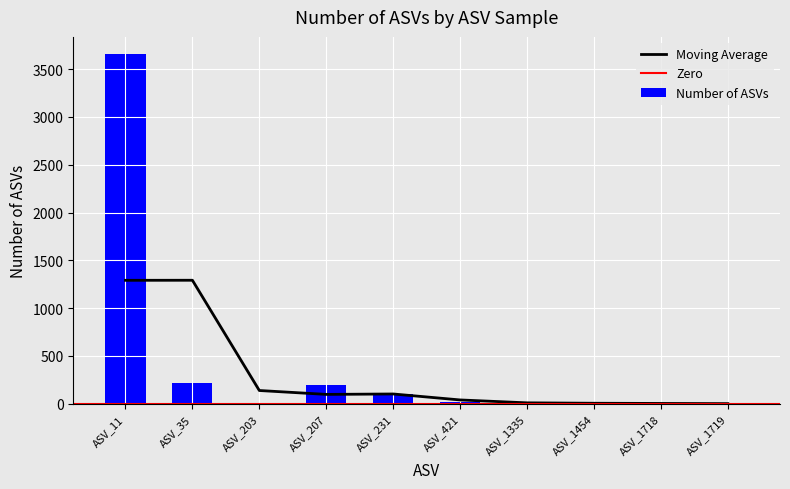

List the labels in order of value, largest first.

ASV_11, ASV_35, ASV_207, ASV_231, ASV_421, ASV_1335, ASV_1454, ASV_203, ASV_1718, ASV_1719